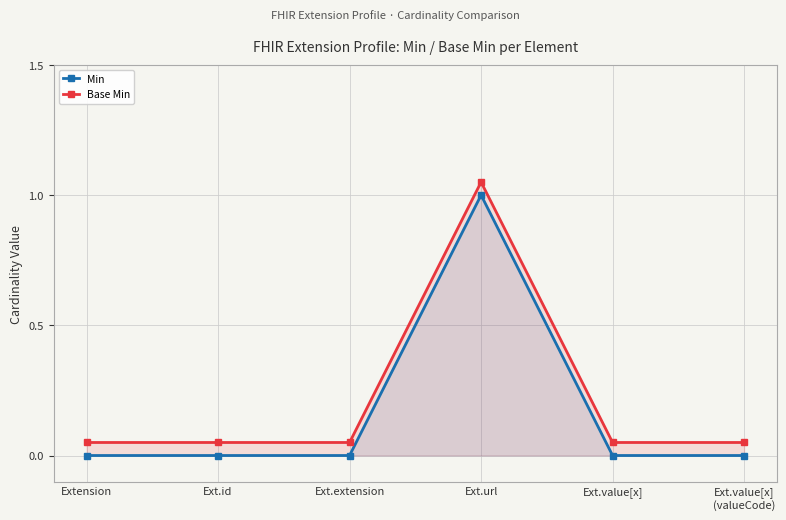

What is the average value of the Base Min series?

0.2